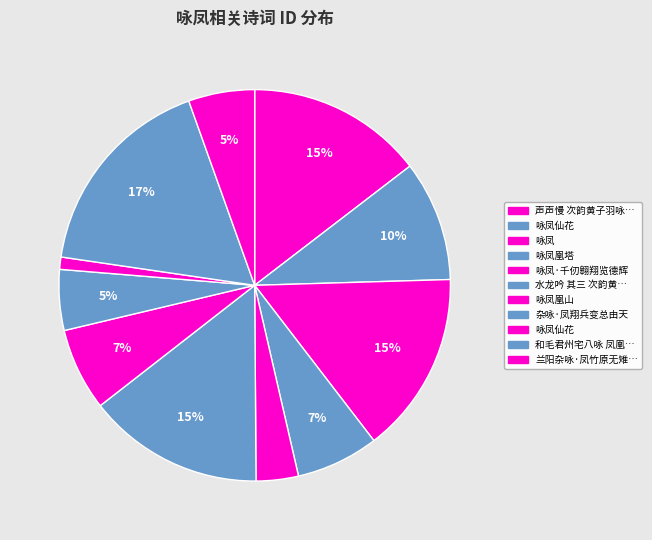

Count the number of slices in the pie.

11